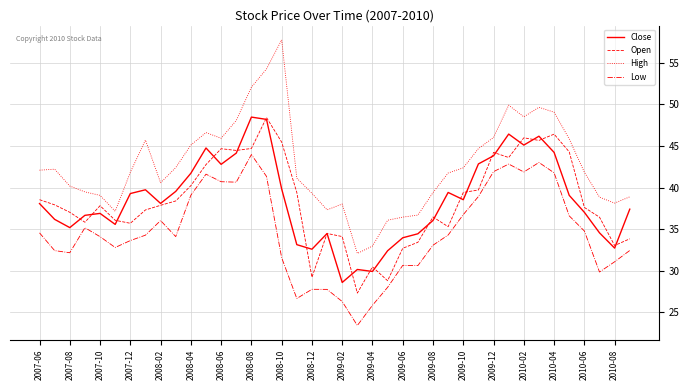

Which series has the largest total across all categories?

High